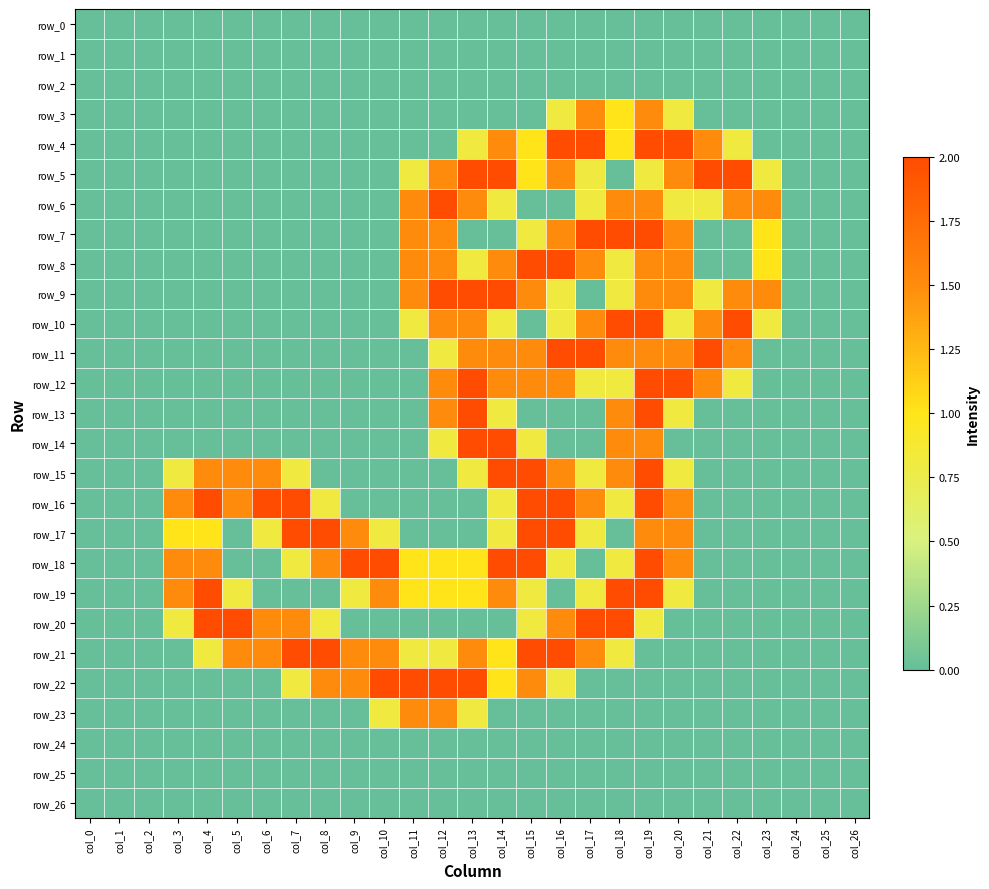

Which series has the widest spread of values?

row_4